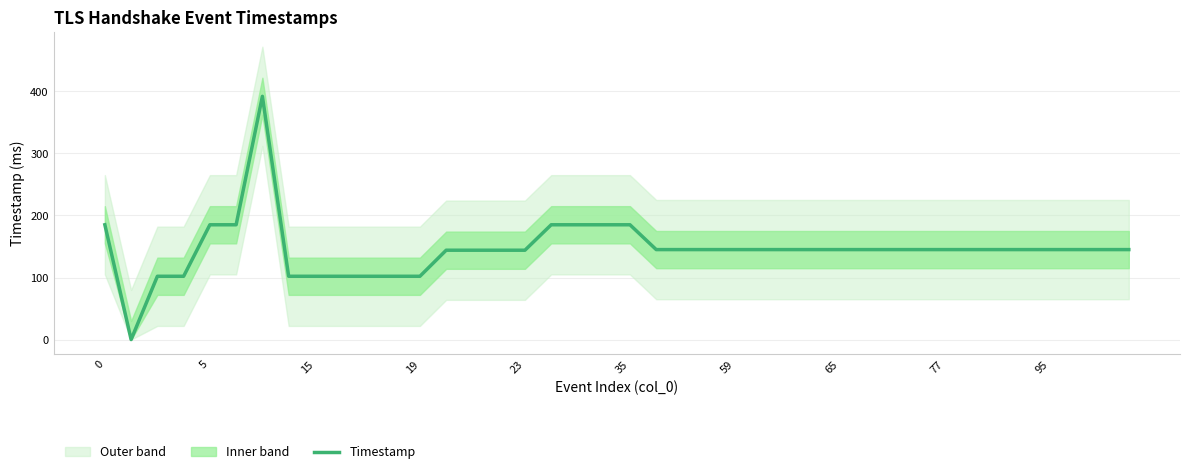

What is the highest value of the Timestamp series?

392